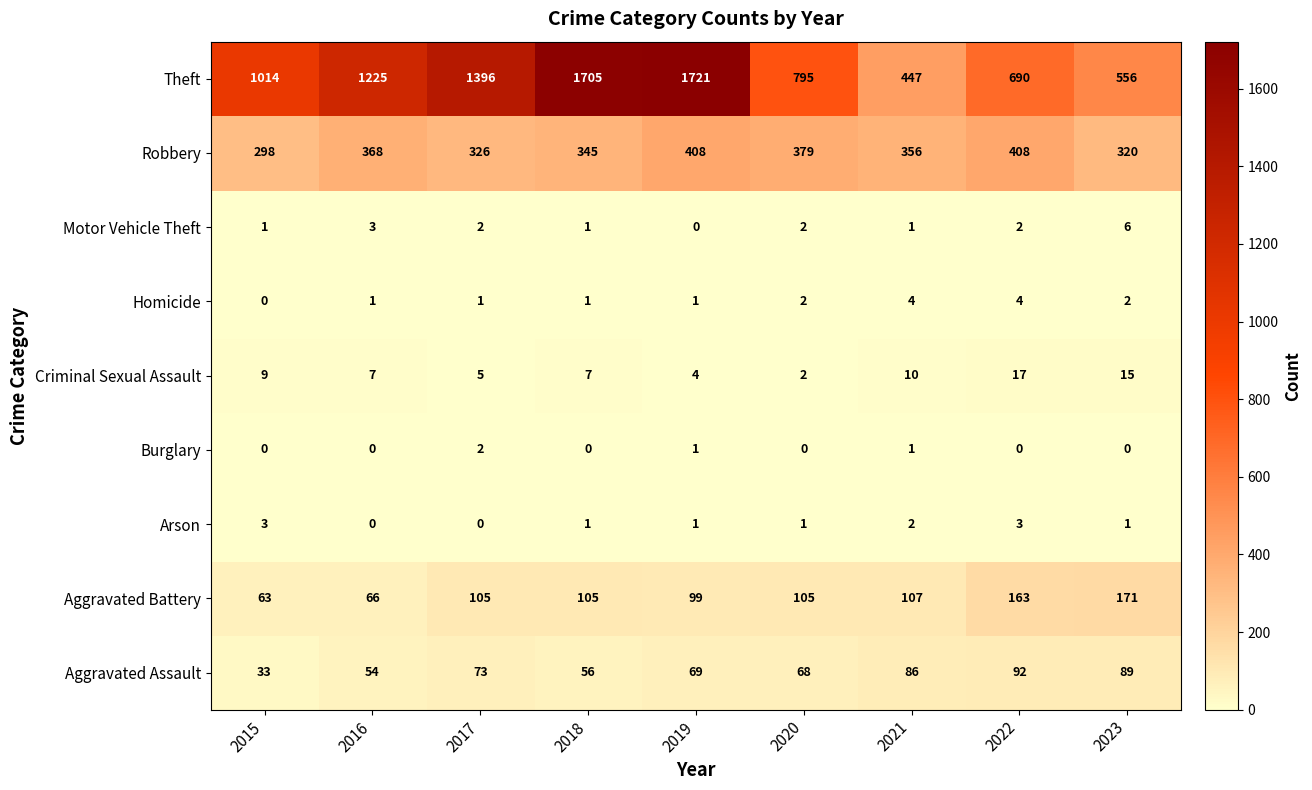

Is it true that Homicide equals 1 at 2017?

True